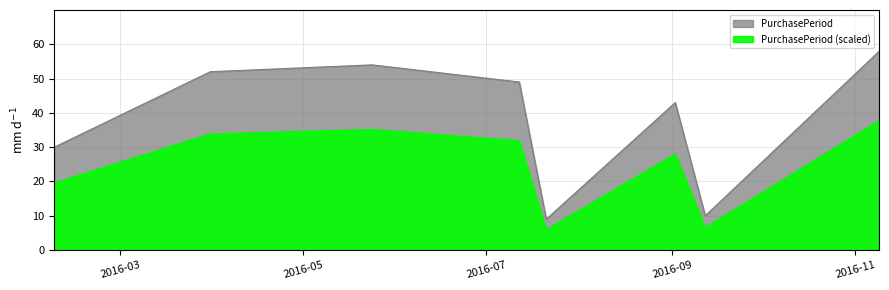

How many points are higher than both their immediate neighbors (excluding endpoints)?

2